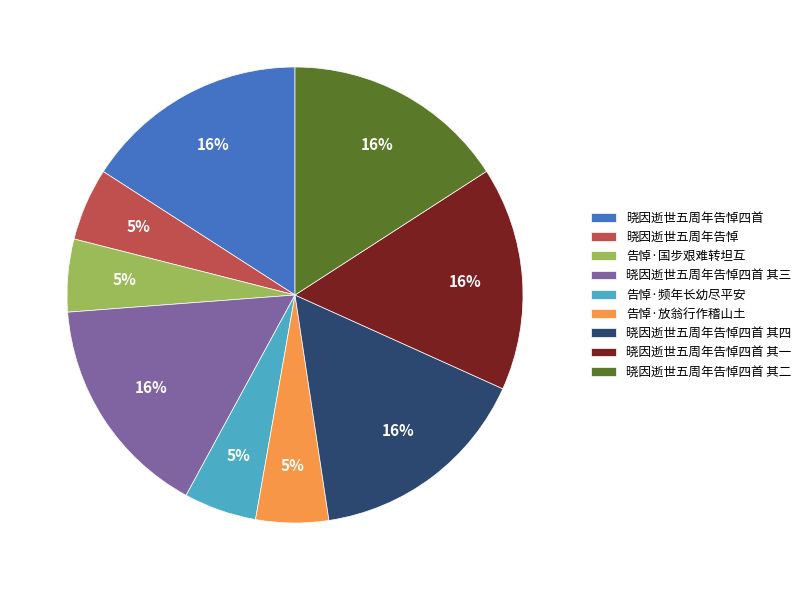

Is it true that 晓因逝世五周年告悼四首 其四 is 16% of the pie?

True